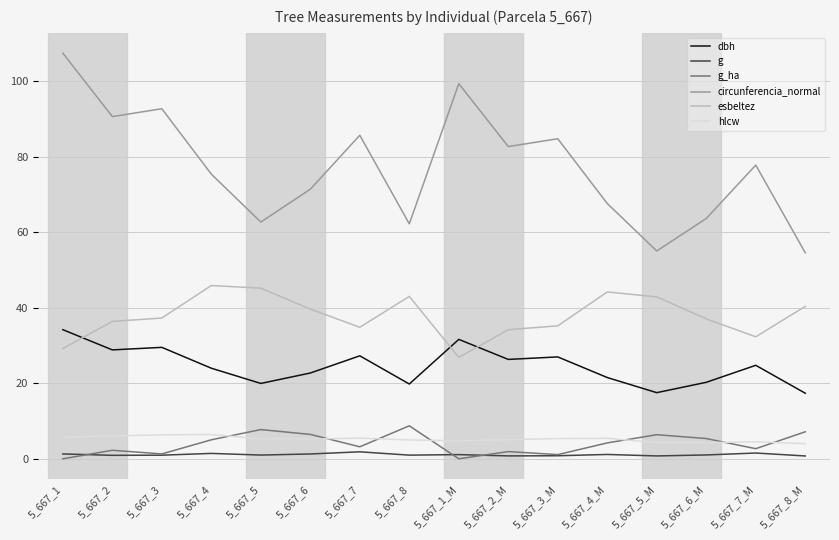

How many lines are shown in the chart?

6